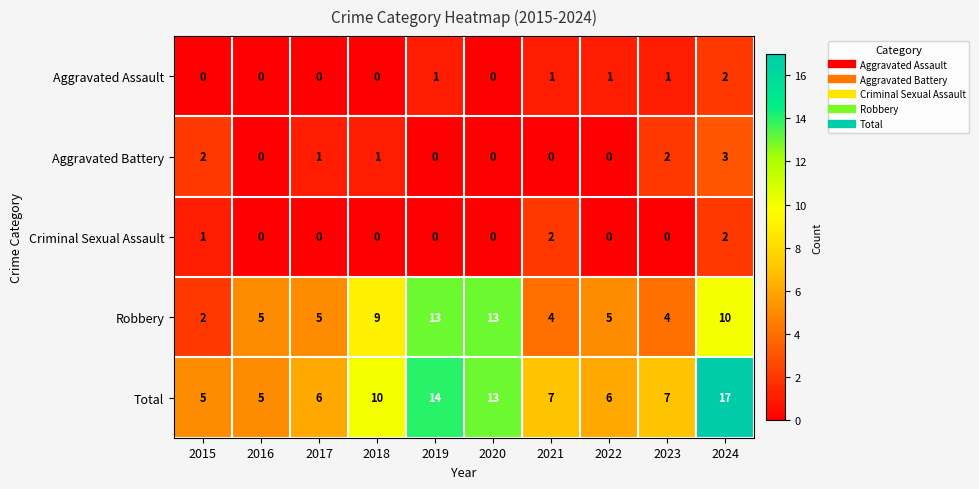

What is the average value of the Total series?

9